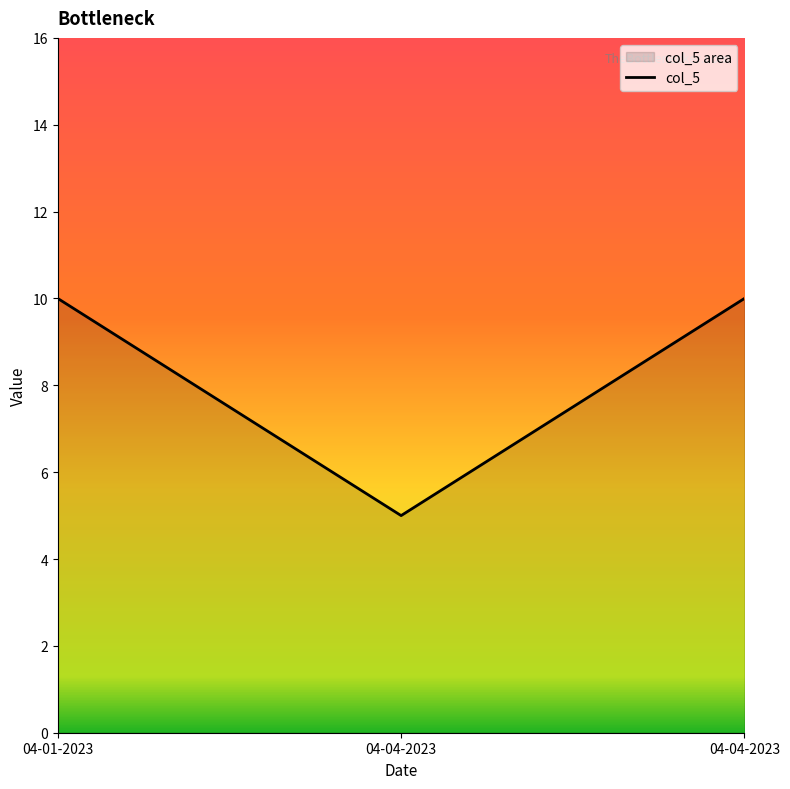

What is the change in value from 04-04-2023 to 04-04-2023?

+5